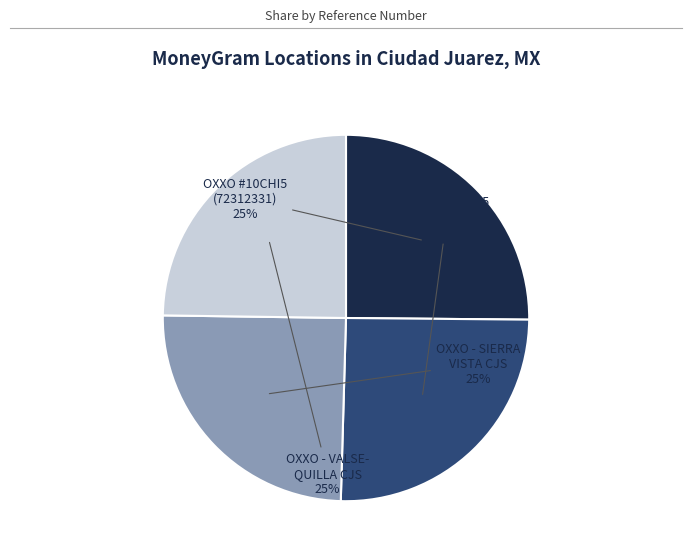

How many slices are in this pie chart?

4